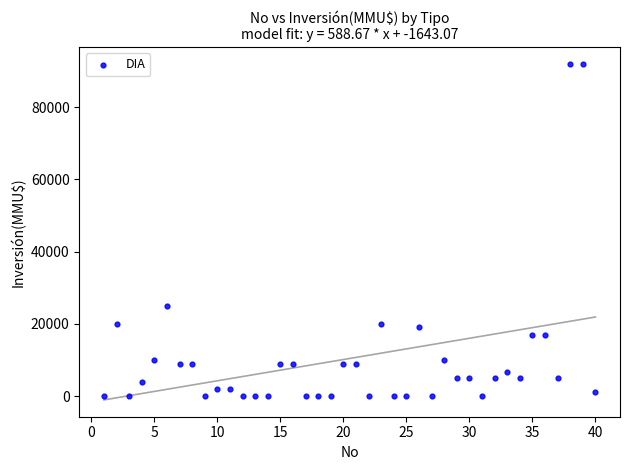

What is the range of Y values (max minus min)?

91990